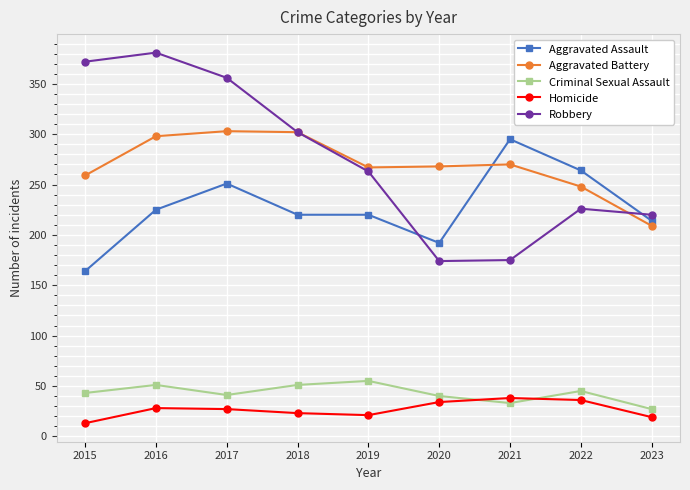

Where is the first local minimum for Criminal Sexual Assault?

2017